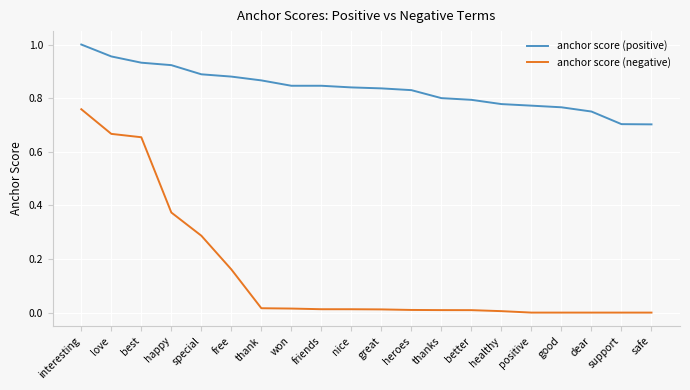

Which category has the highest value across all series?

interesting